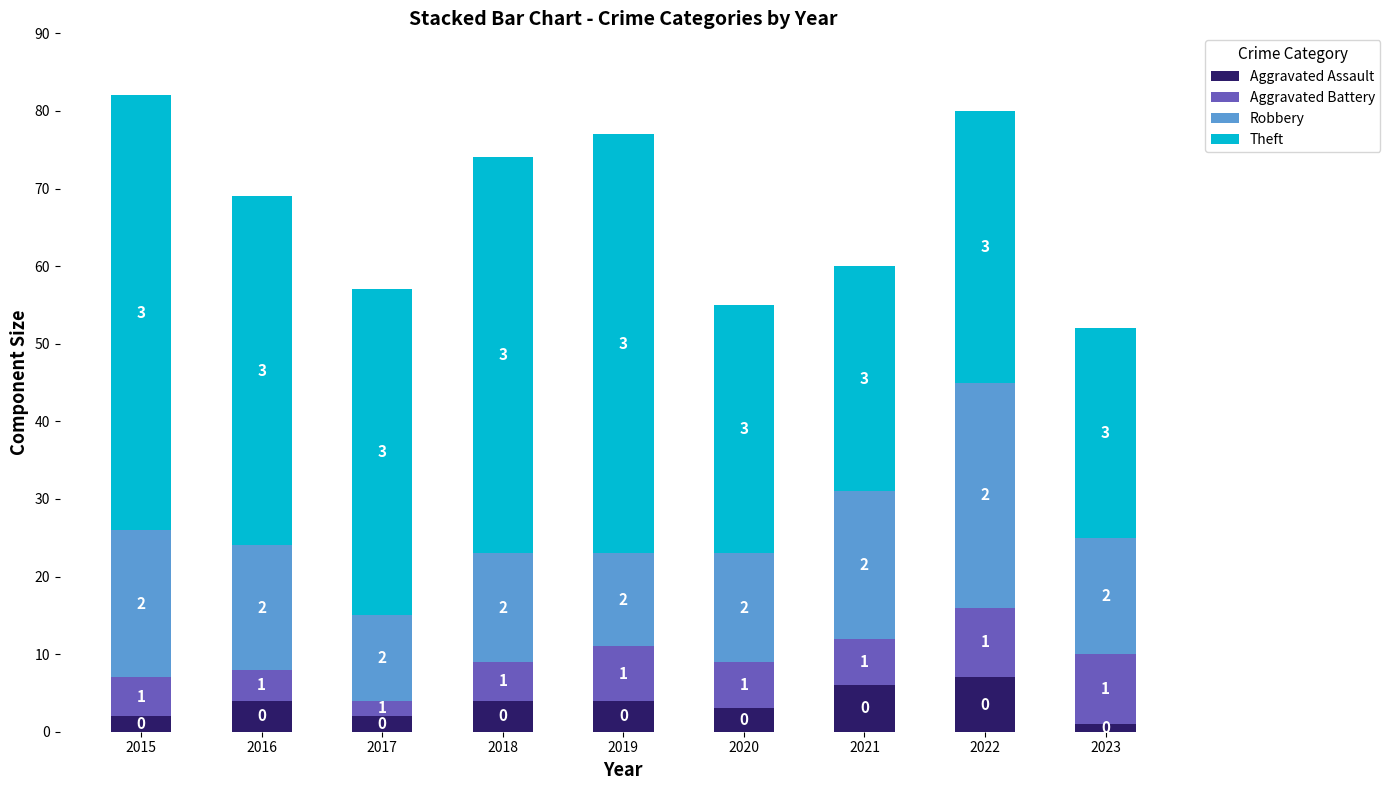

The value of Aggravated Assault at 2021 is 6. True or false?

True